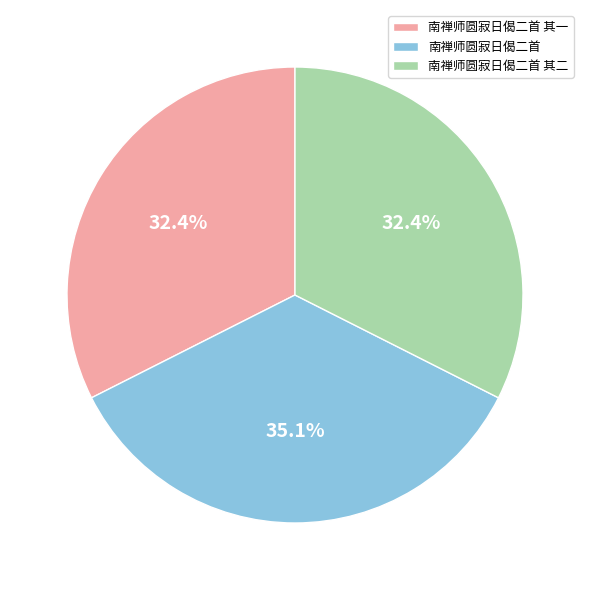

Which has a higher value, 南禅师圆寂日偈二首 其二 or 南禅师圆寂日偈二首?

南禅师圆寂日偈二首